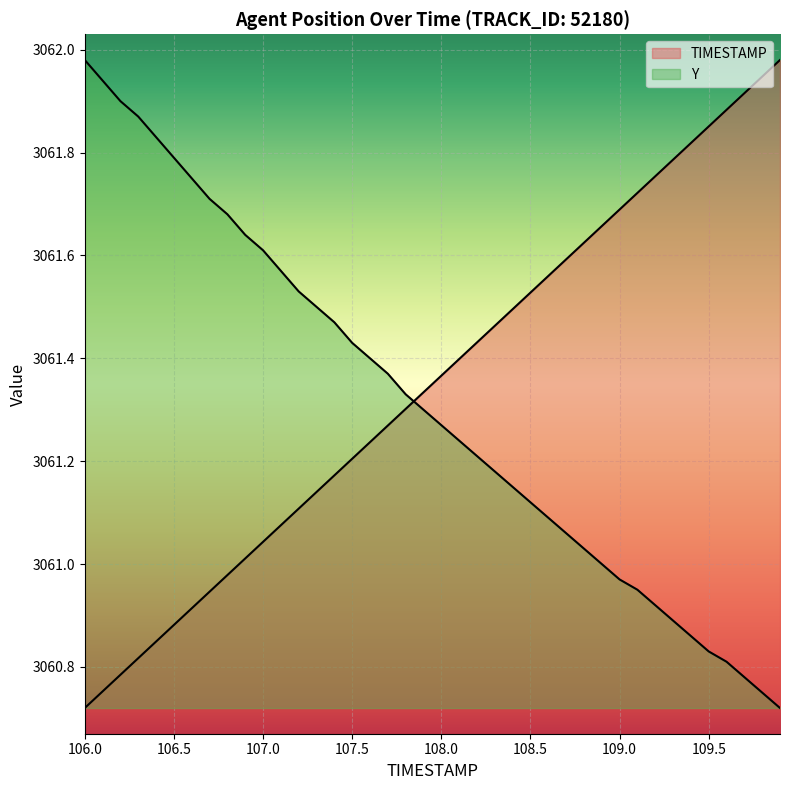

Is it true that TIMESTAMP equals 3061.9 at 109.6?

True